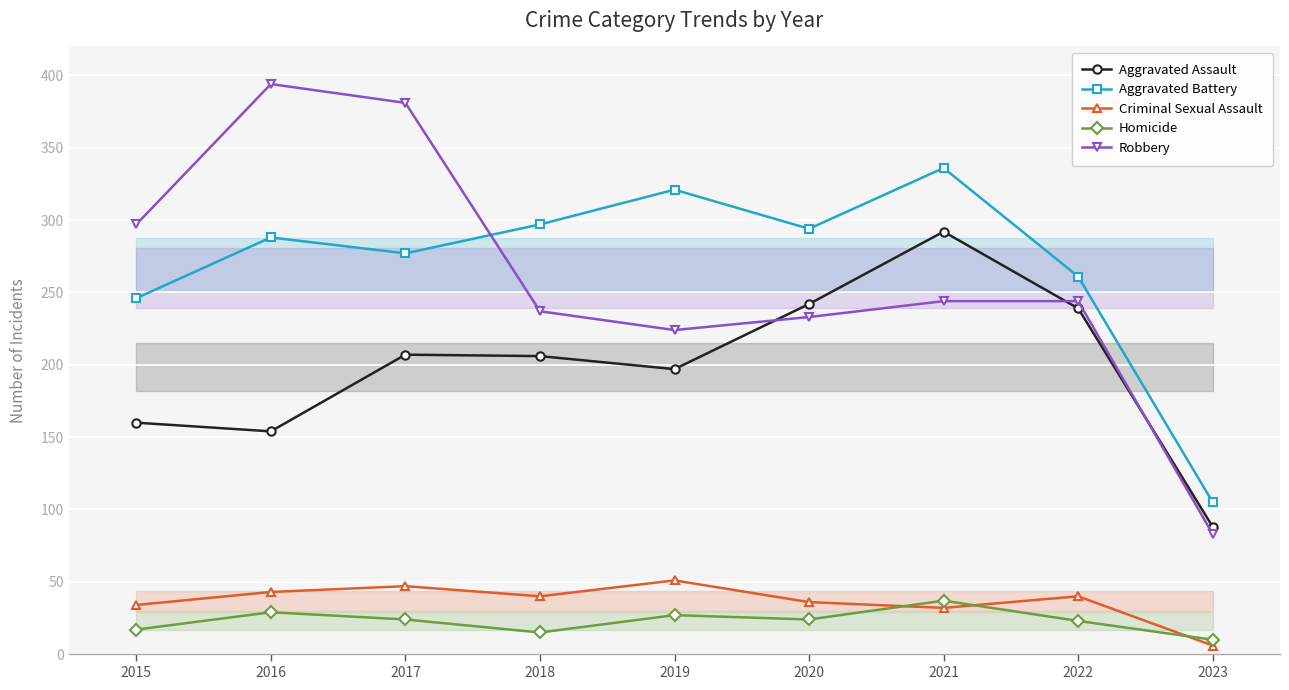

Where does the Aggravated Battery series first go above 288?

2018